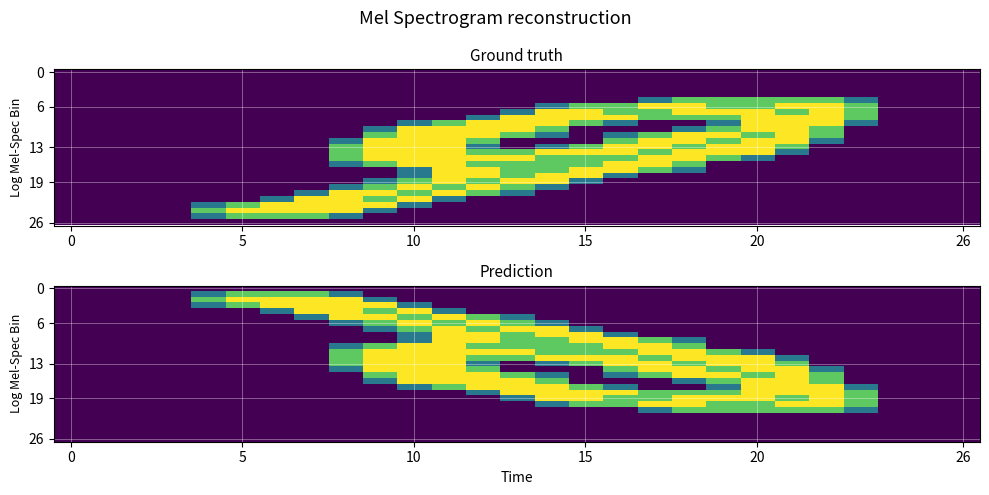

Count the number of data series in this chart.

27